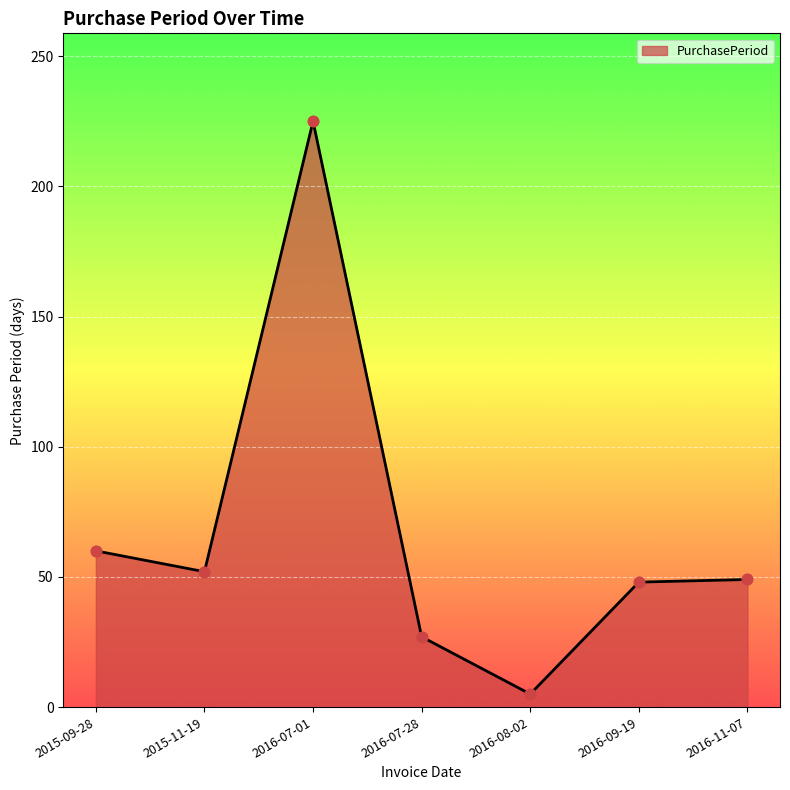

Approximately how many times larger is the value at 2016-08-02 compared to 2016-09-19?

0.1